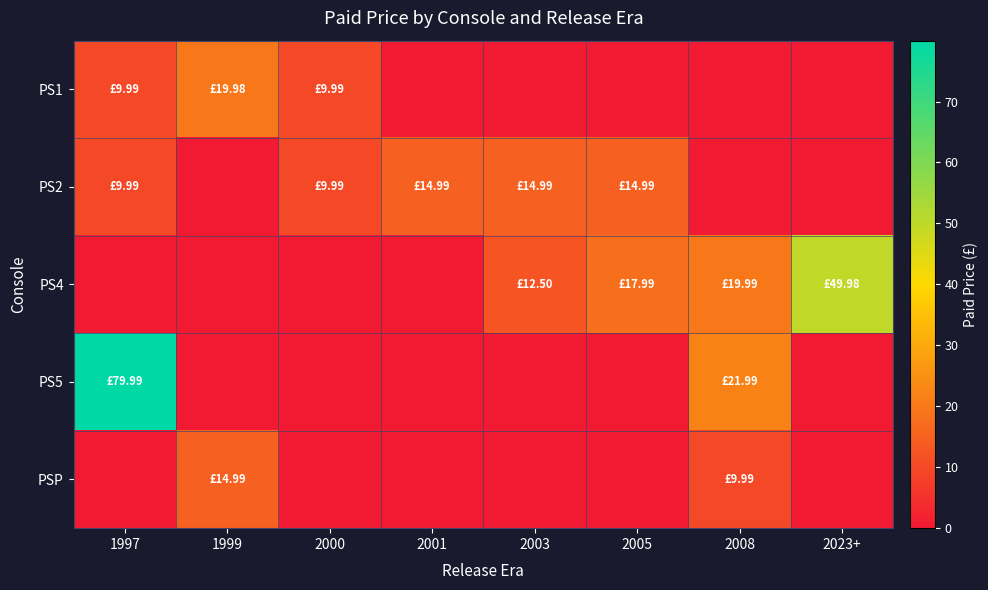

Which label corresponds to the largest value in the chart?

1997